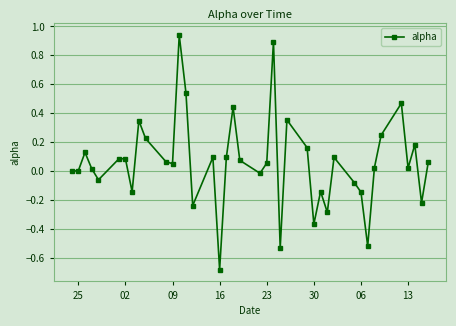

Does the chart display data point markers on the line(s)?

Yes